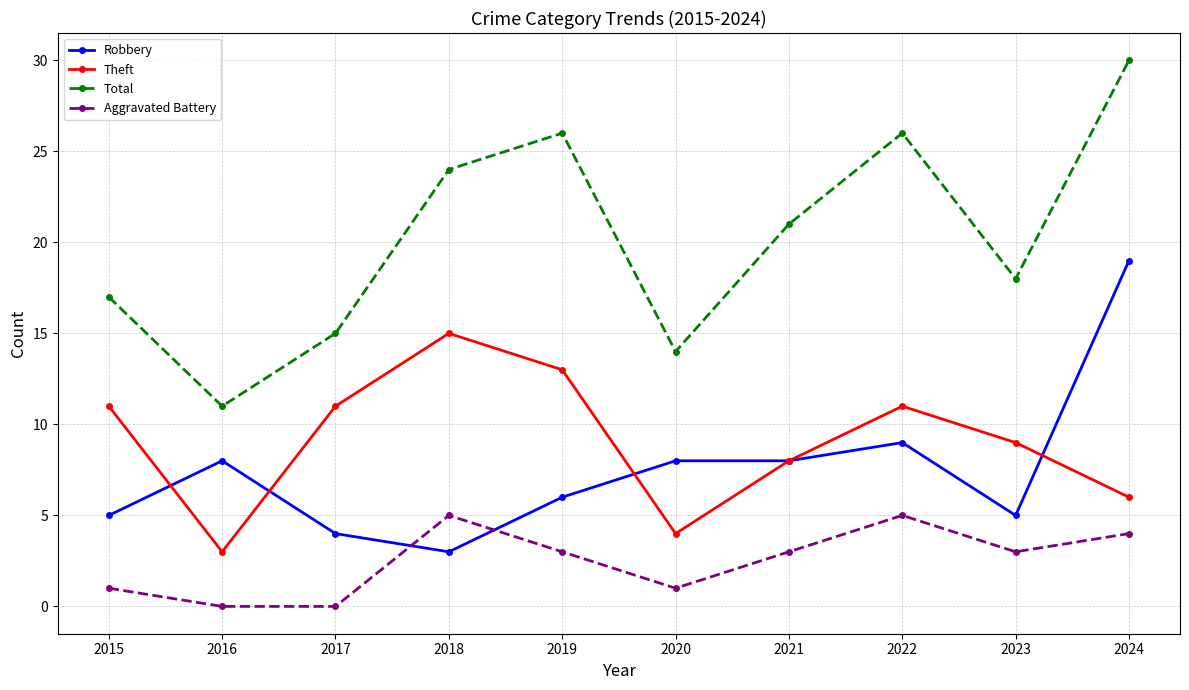

The Theft series shows 11 at 2017. True or false?

True